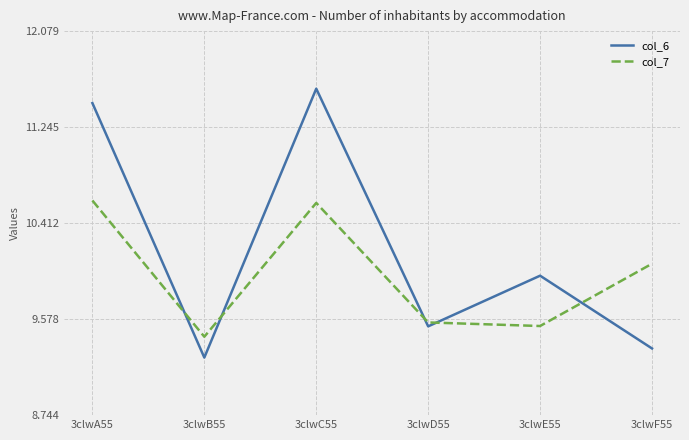

What position from the left is 3clwC55?

3